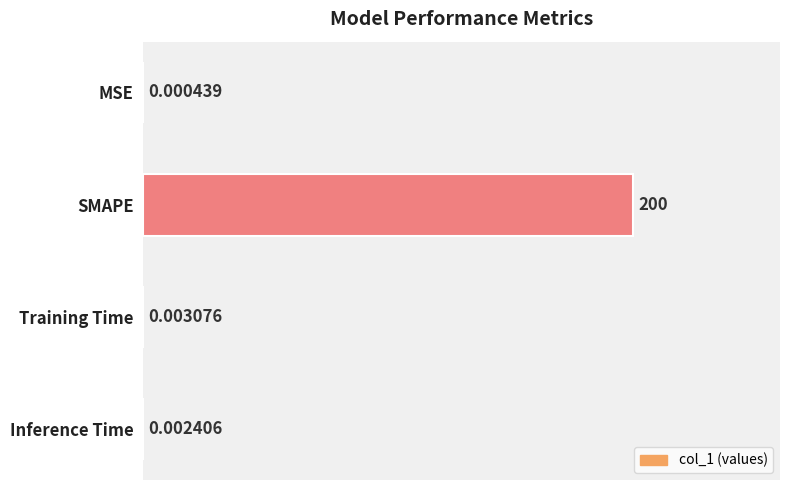

What is the average value?

50.0